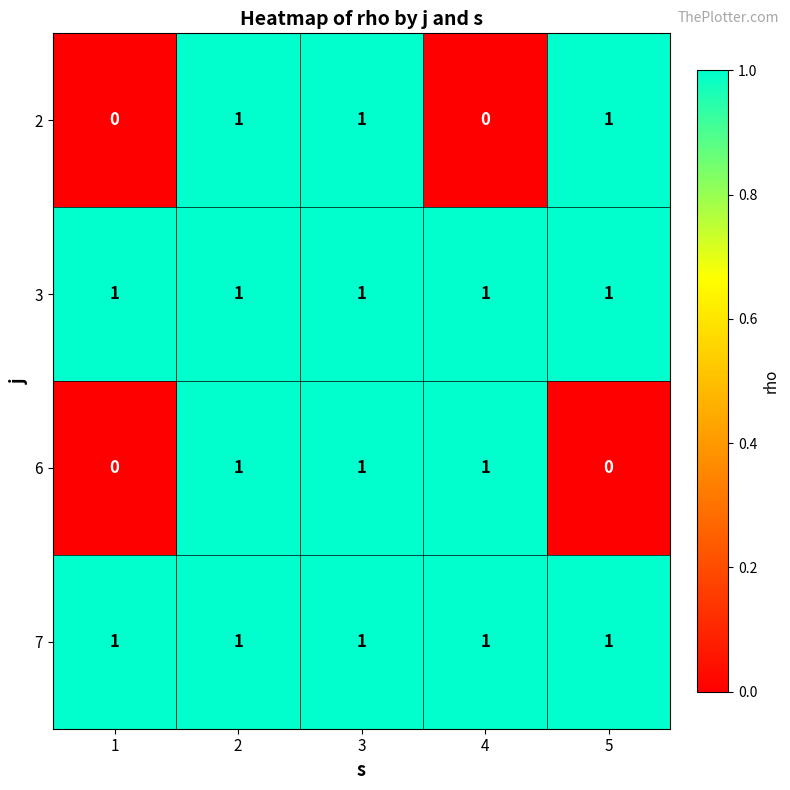

How many distinct data groups are displayed?

4